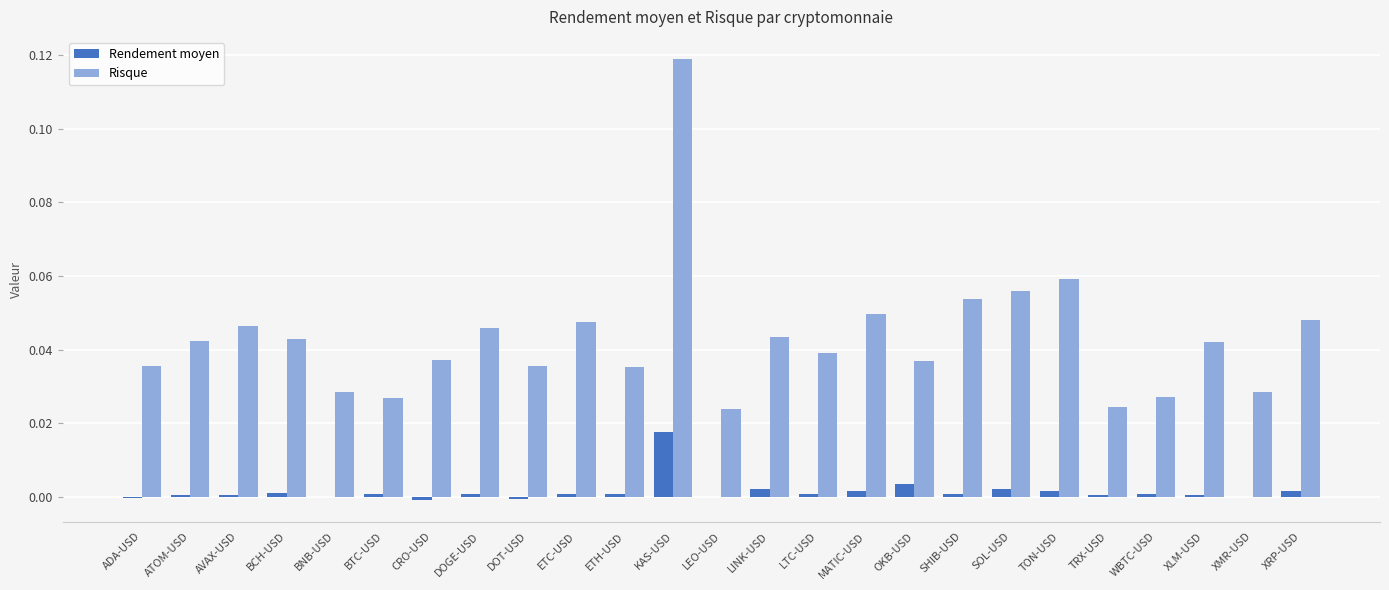

Which series has the largest total across all categories?

Risque